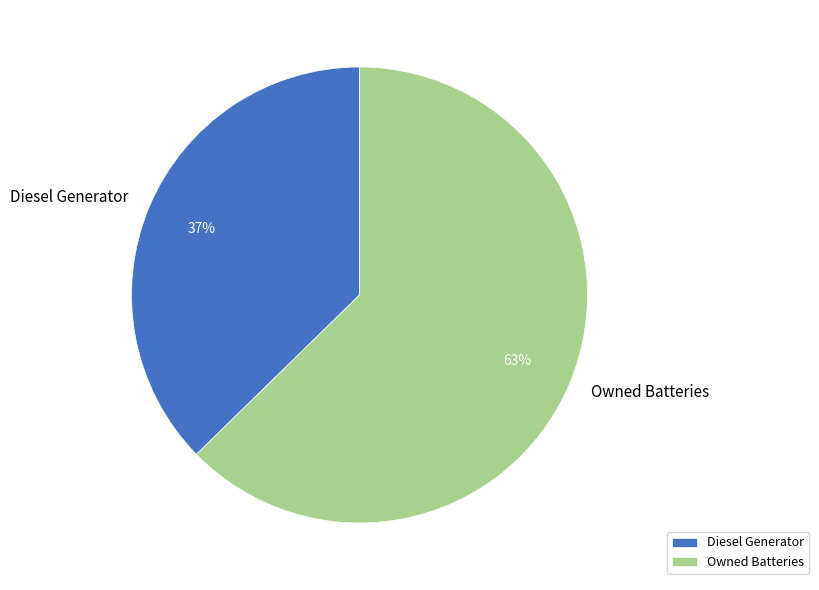

Which has a higher value, Diesel Generator or Owned Batteries?

Owned Batteries